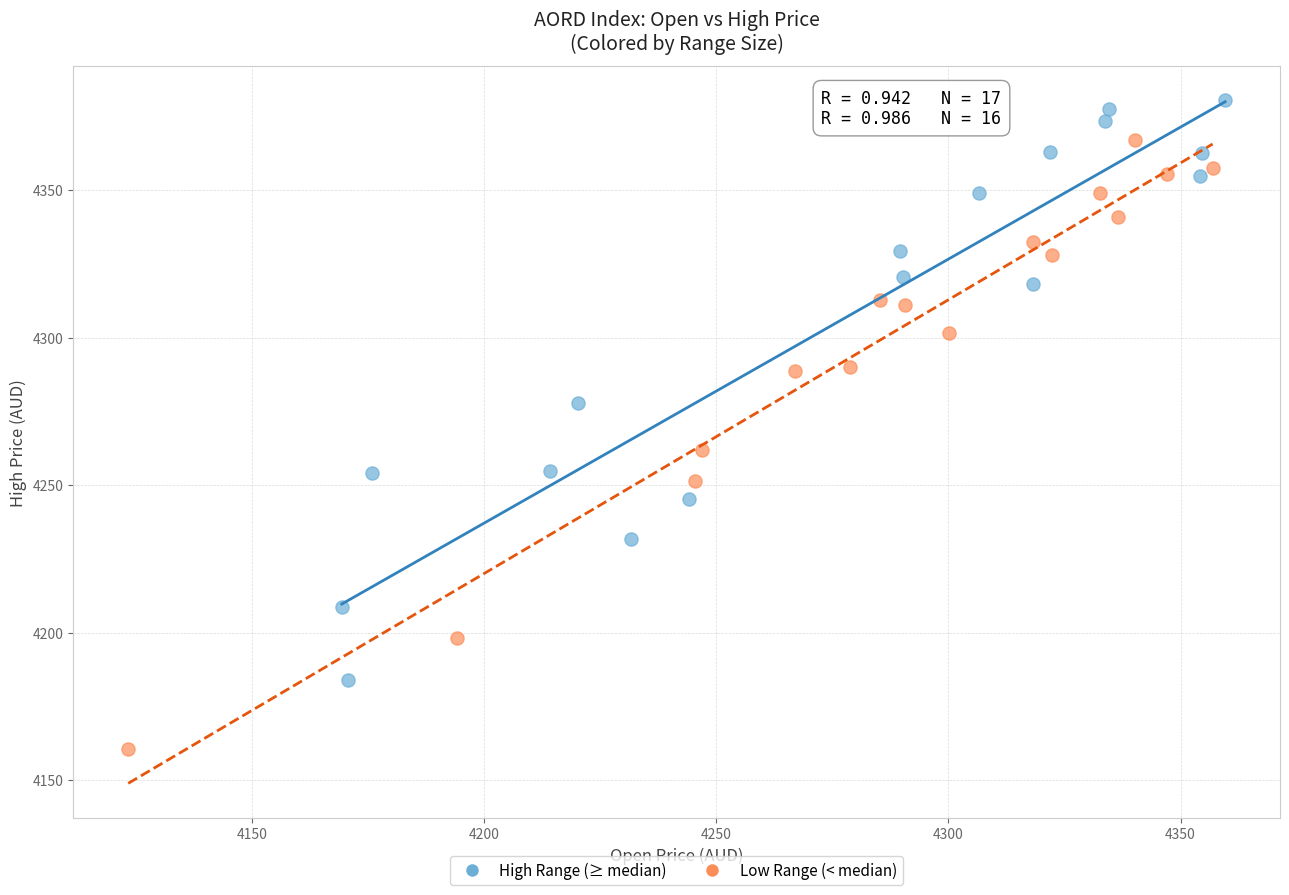

Which series contains the lowest Y value?

Low Range (< median)